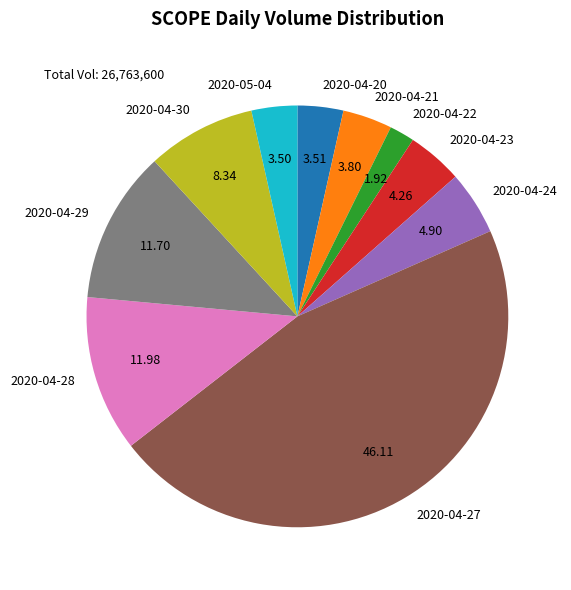

Is the sum of 2020-04-29 and 2020-04-30 greater than half?

No